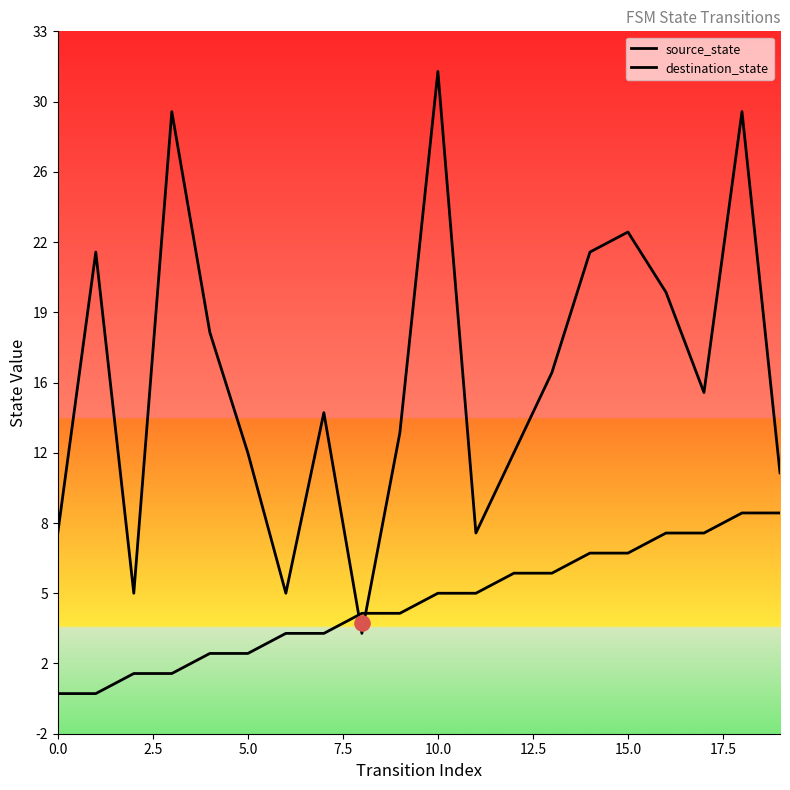

Which series has the widest spread of Y values?

destination_state